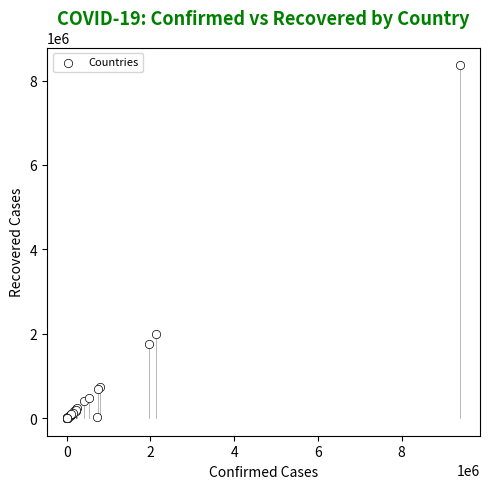

What Y value in the scatter plot is closest to 4183184?

2001135